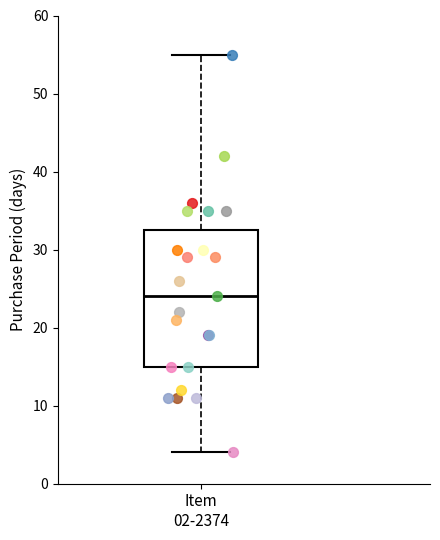

Where does the upper whisker of the box for Item 02-2374 end on the y-axis? The values are not printed on the chart, so give them approximately, as read against the axis.

55